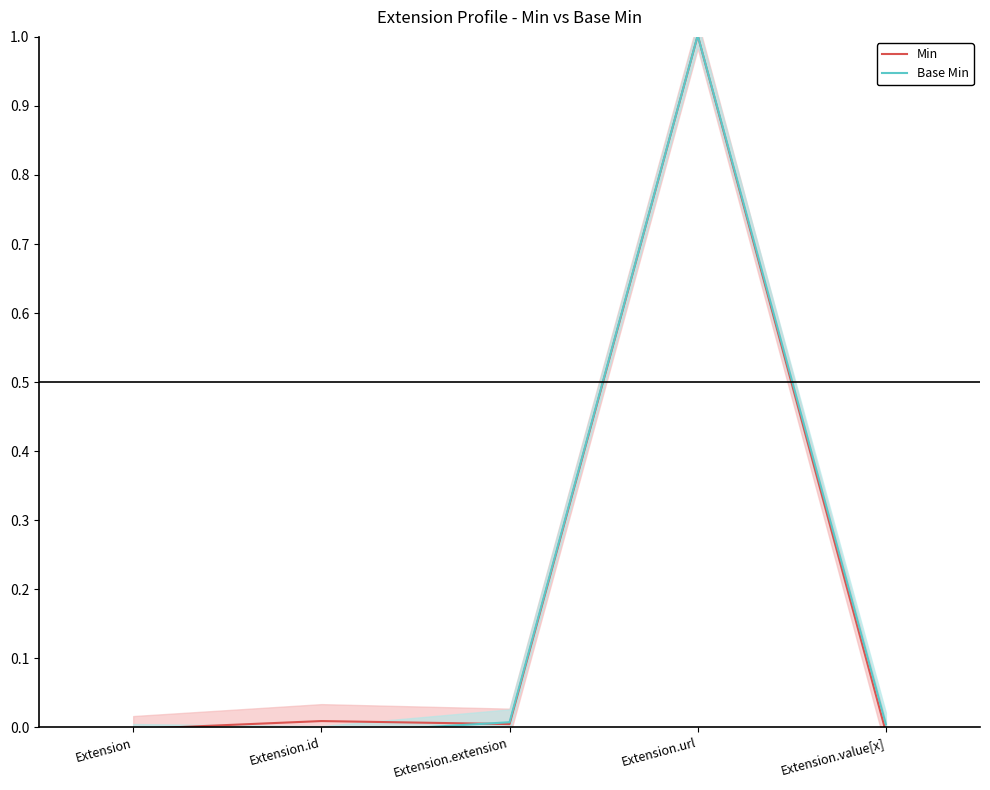

Reading left to right, list all the values displayed in this chart.

Min: -0.0	0.0	0.0	1.0	-0.0
Base Min: -0.0	-0.0	0.0	1.0	0.0